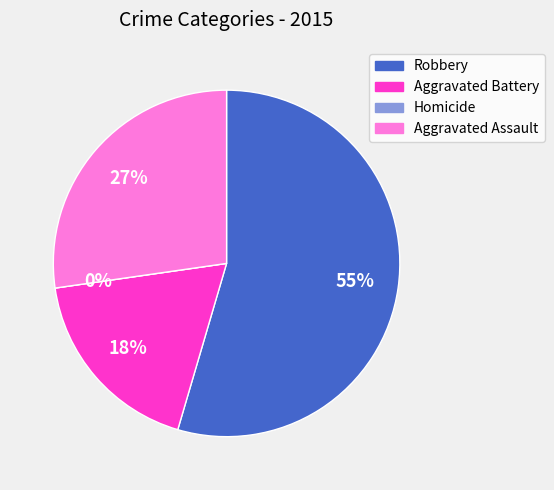

To the nearest percent, what is the difference between the Homicide and Aggravated Assault slice percentages?

27%